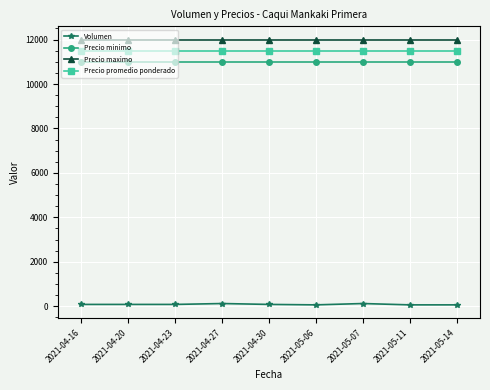

True or false: Precio maximo and Volumen cross at least once.

False